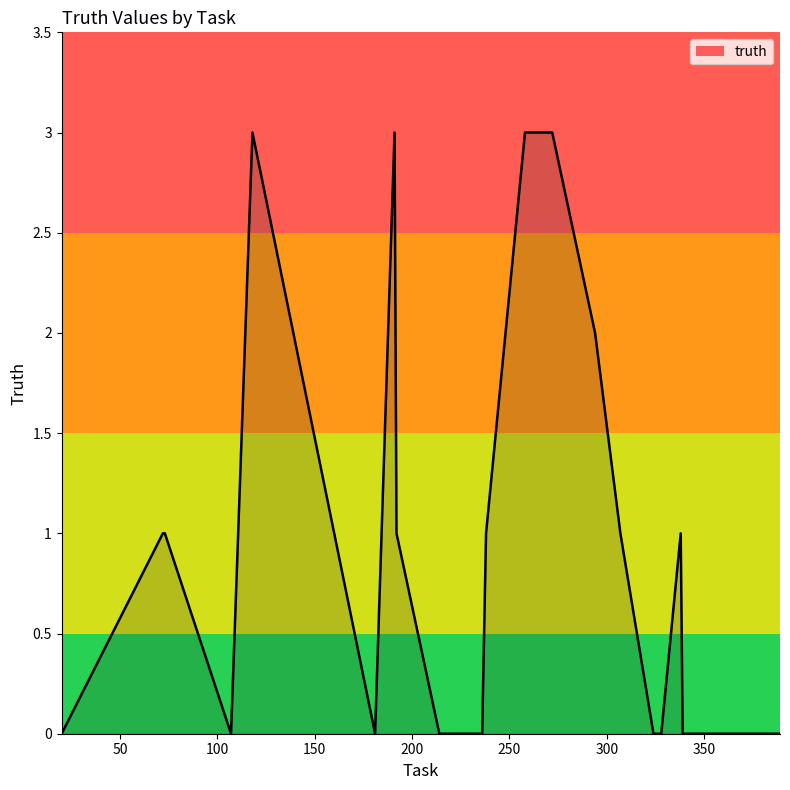

What is the maximum value shown in the chart?

3